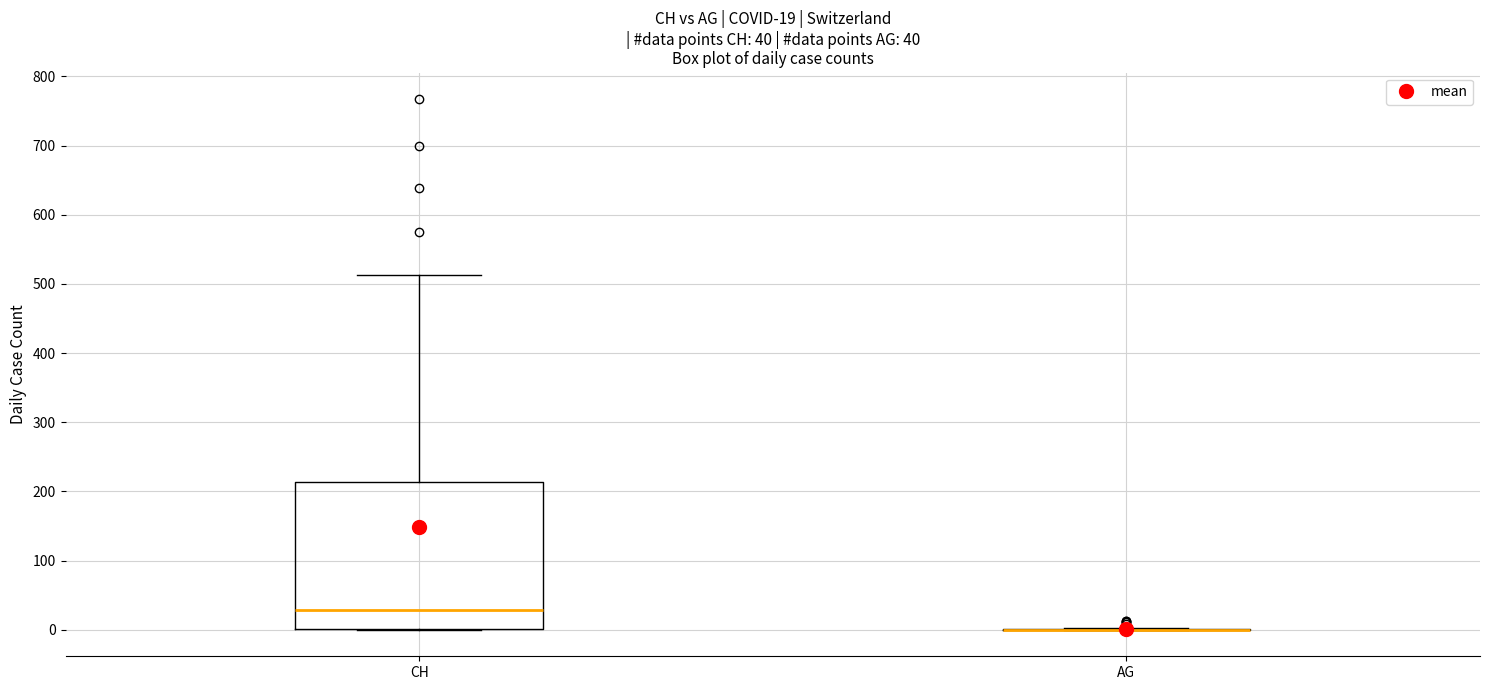

Which box is the tallest, from its lower edge to its upper edge?

CH